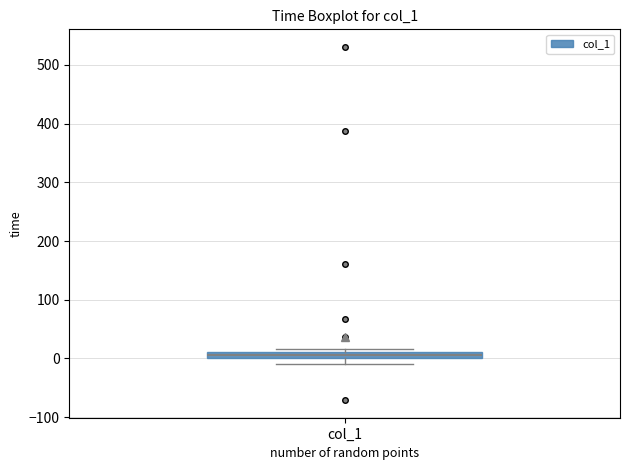

Where is the lower edge of the box for col_1 on the y-axis? The values are not printed on the chart, so give them approximately, as read against the axis.

0